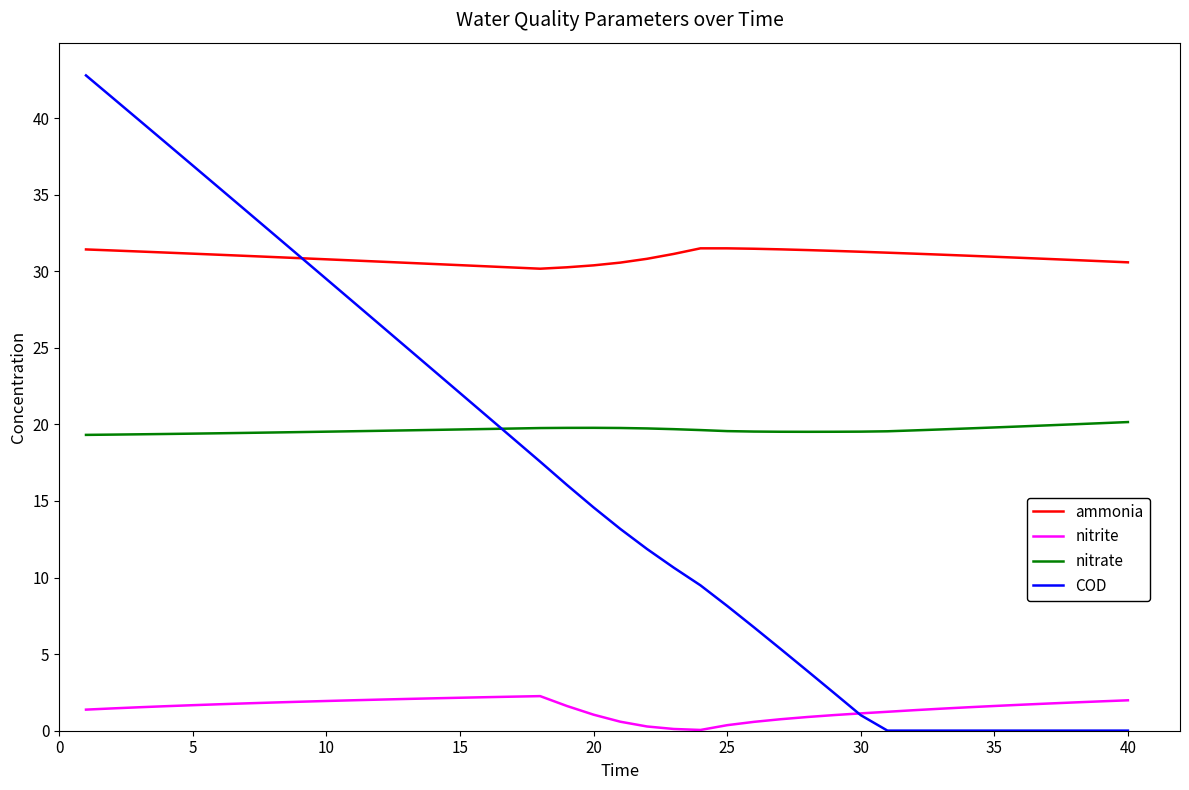

List the series in order of their peak value, lowest first.

nitrite, nitrate, ammonia, COD